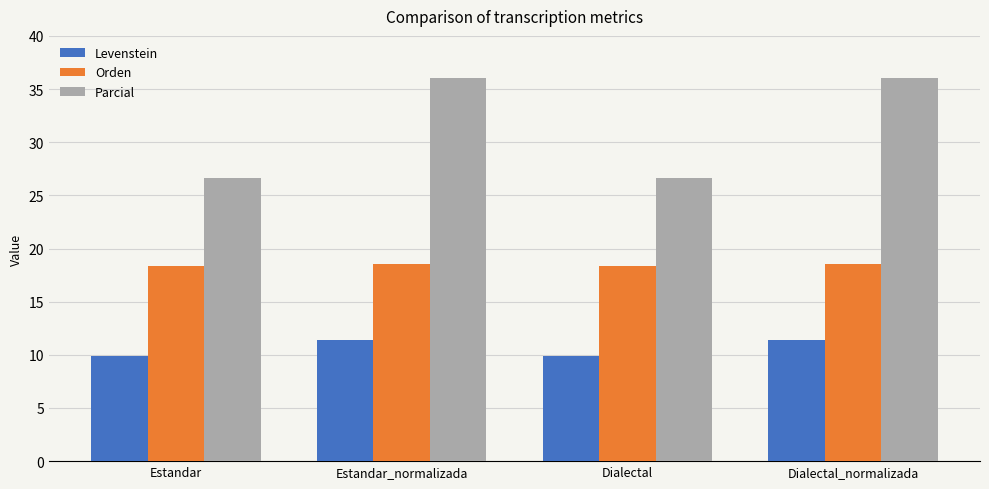

List the series in order of their peak value, highest first.

Parcial, Orden, Levenstein